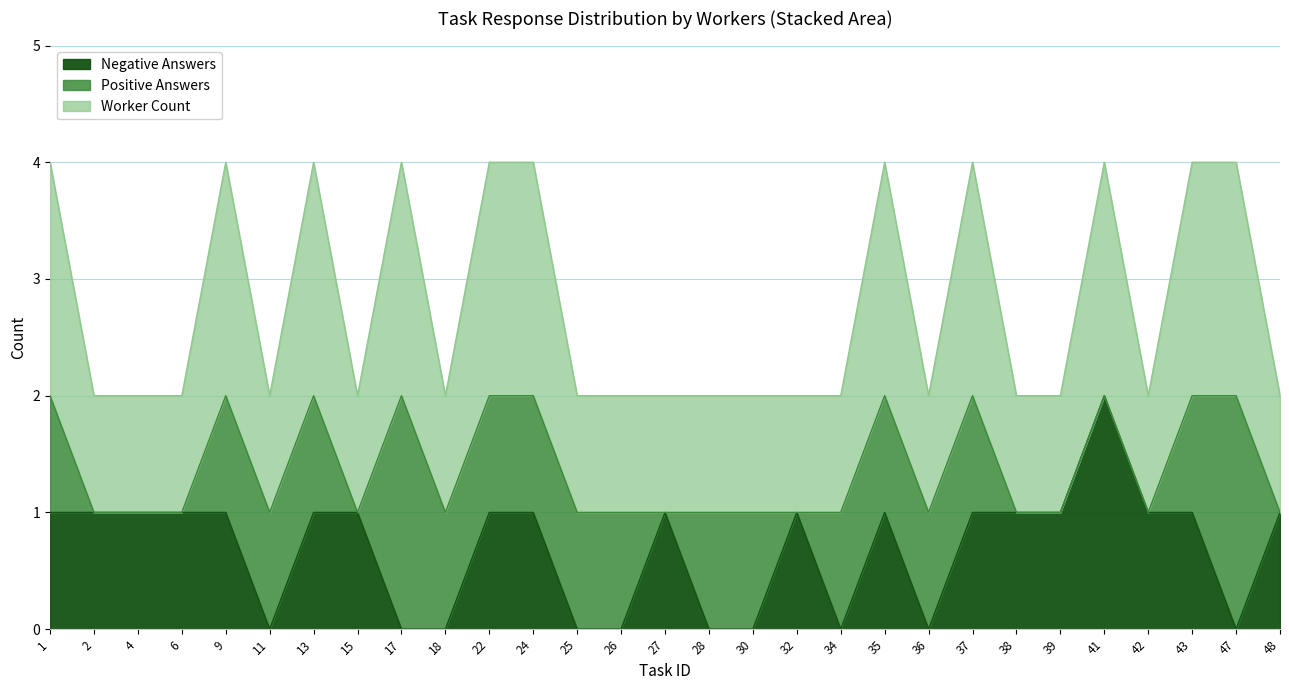

The Negative Answers series shows 1 at 37. True or false?

True